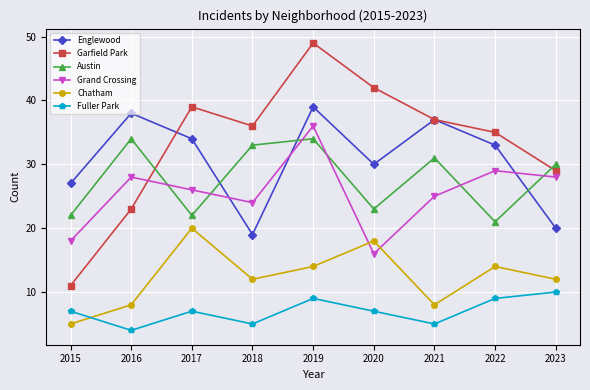

At how many categories does at least one series exceed 18?

9